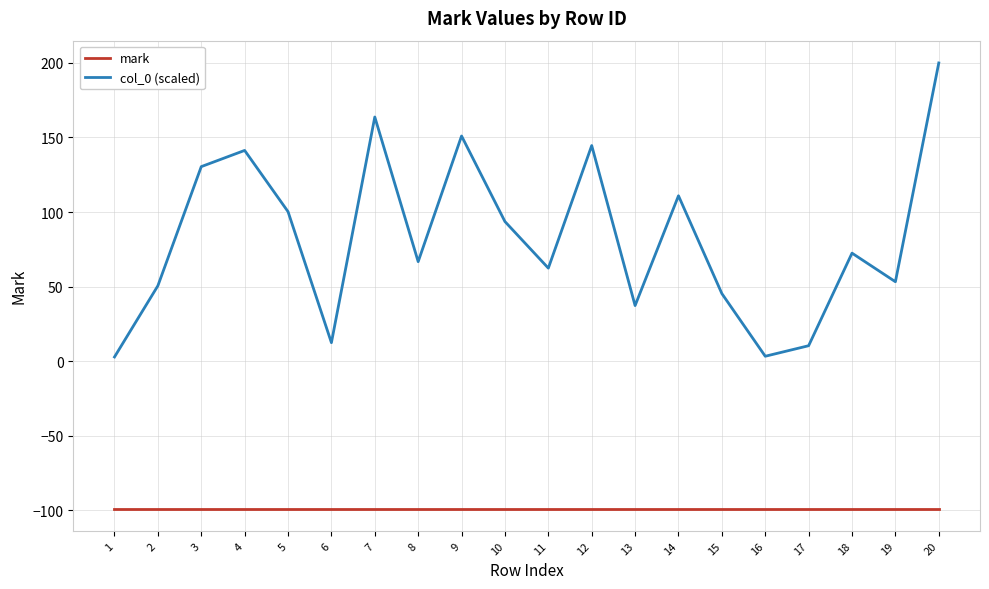

At 8, list the series in order from smallest to largest.

mark, col_0 (scaled)